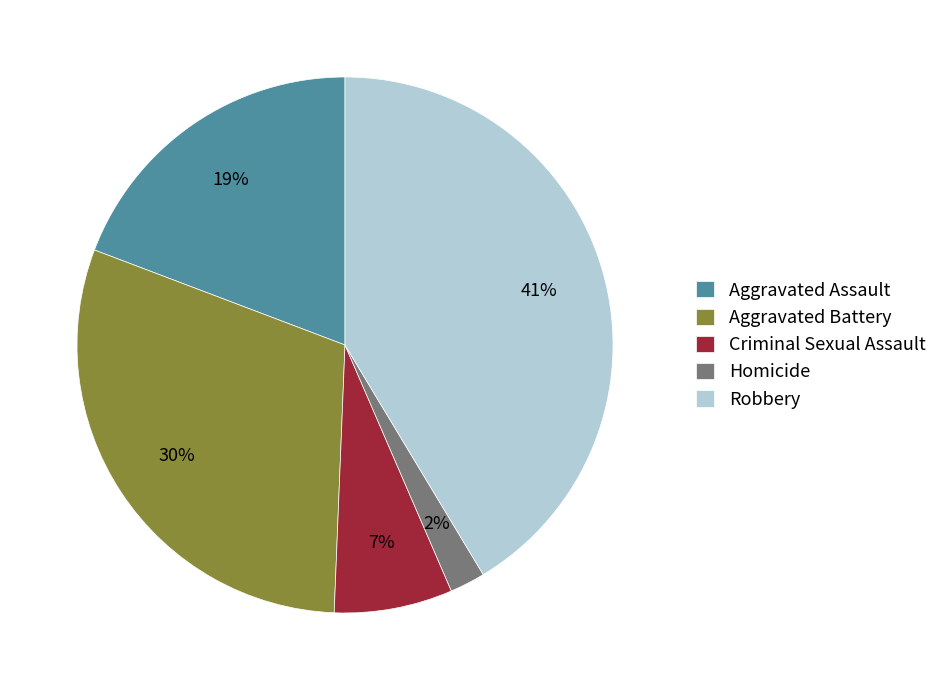

The Aggravated Battery slice represents 19% of the pie. True or false?

False